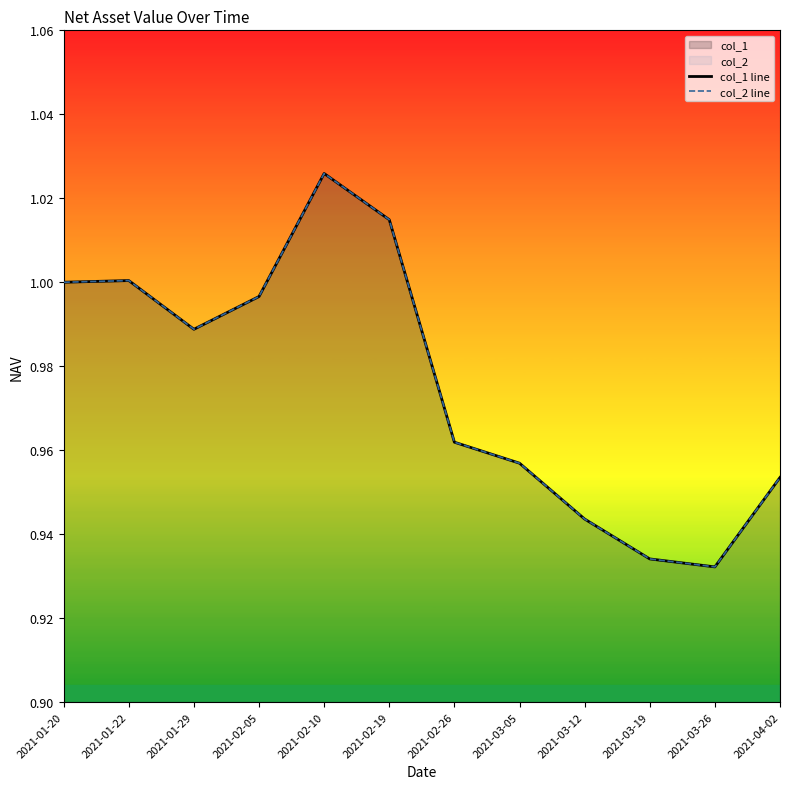

What is the label of the 6th point from the right?

2021-02-26